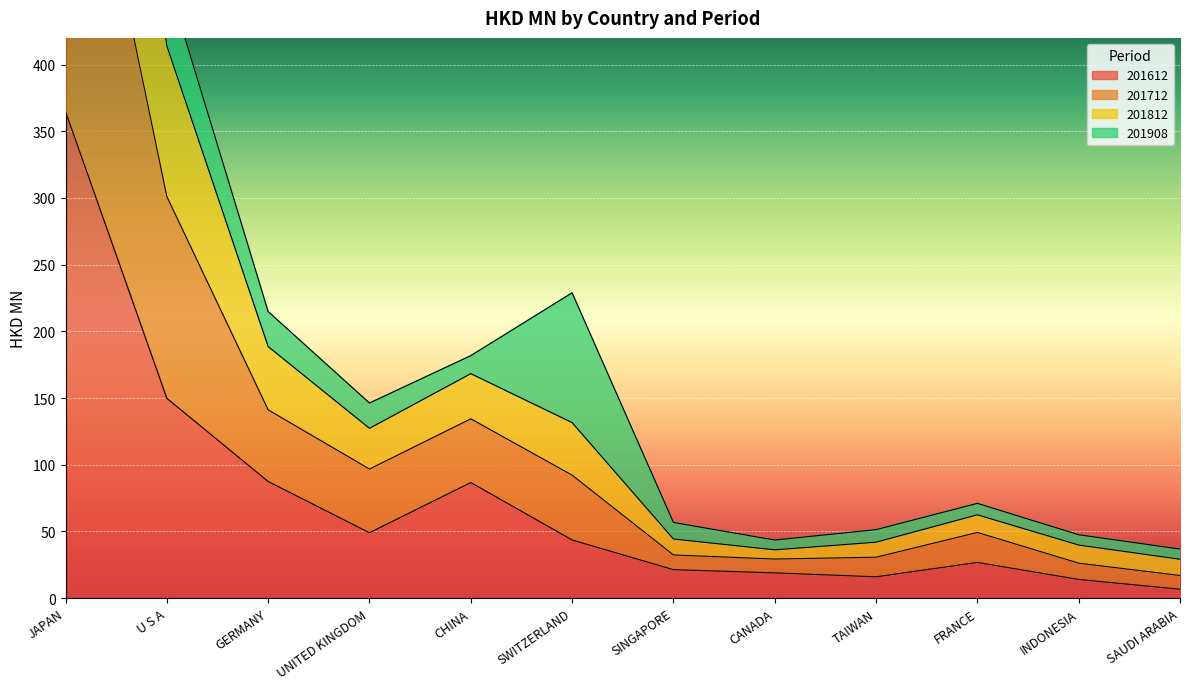

Where is 201612 nearest to the value 185?

U S A